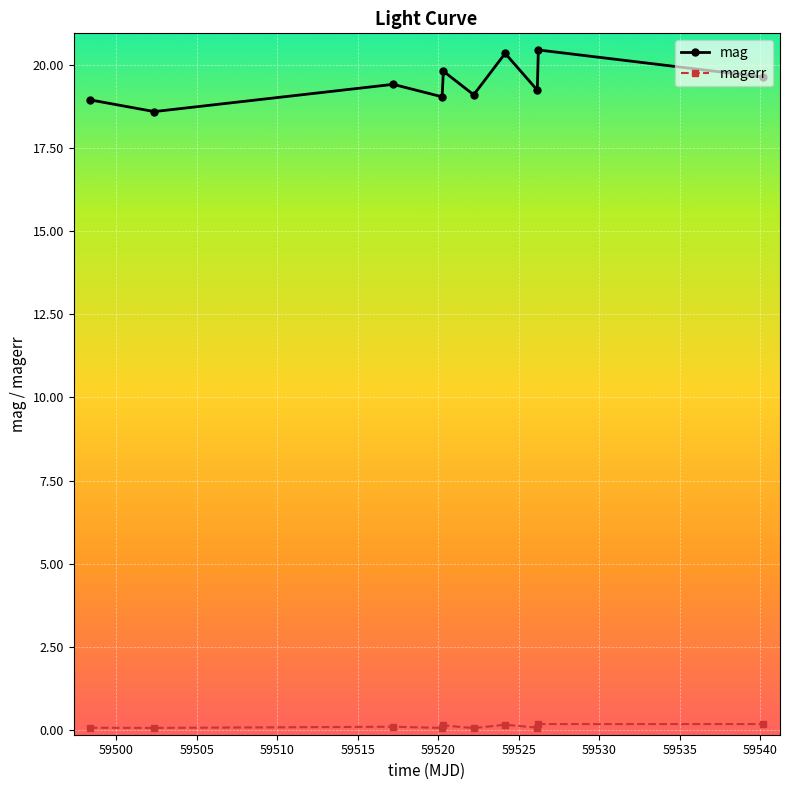

What is the sum of all mag values?

194.5